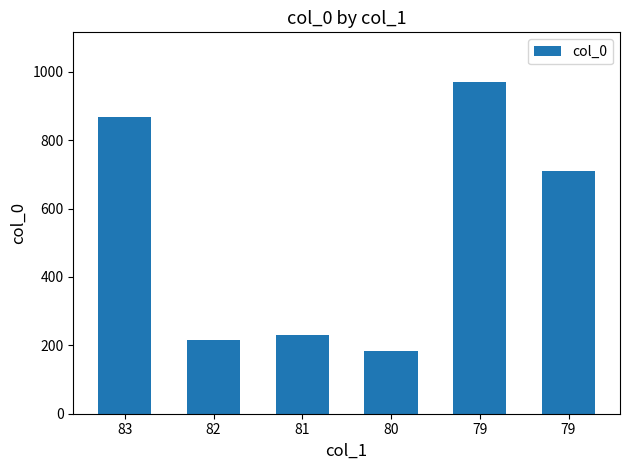

Count the number of categories in the chart.

6